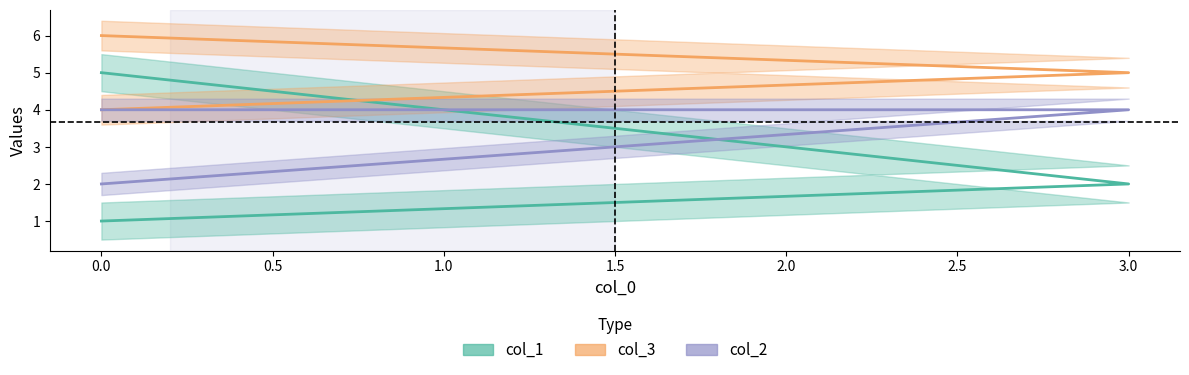

What are all the series names shown in the legend?

col_1, col_3, col_2